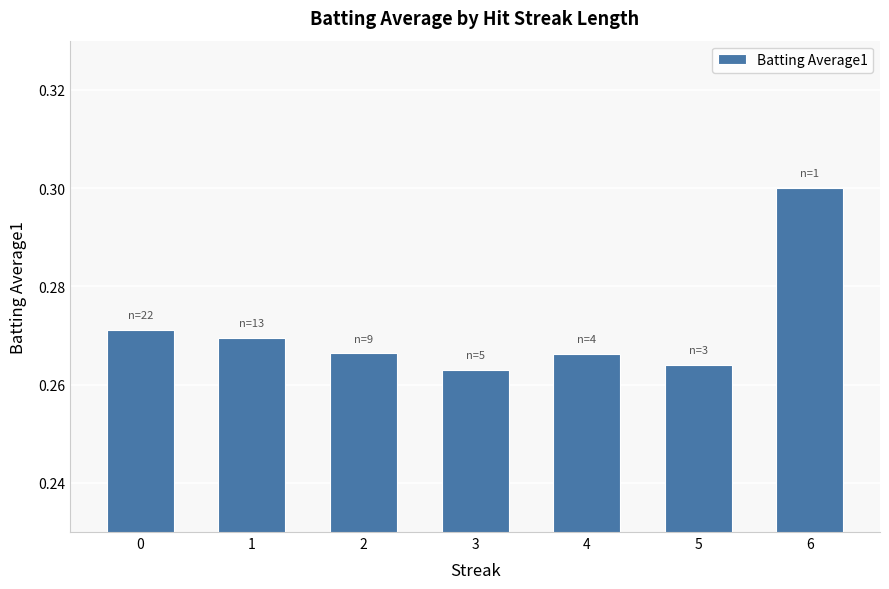

The value at 6 is 0.1. True or false?

False